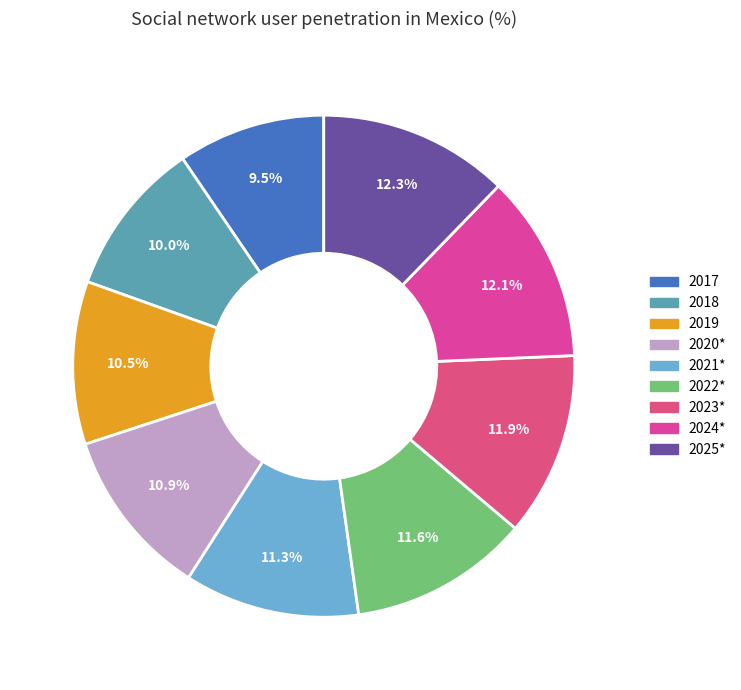

To the nearest percent, what is the average slice percentage?

11%